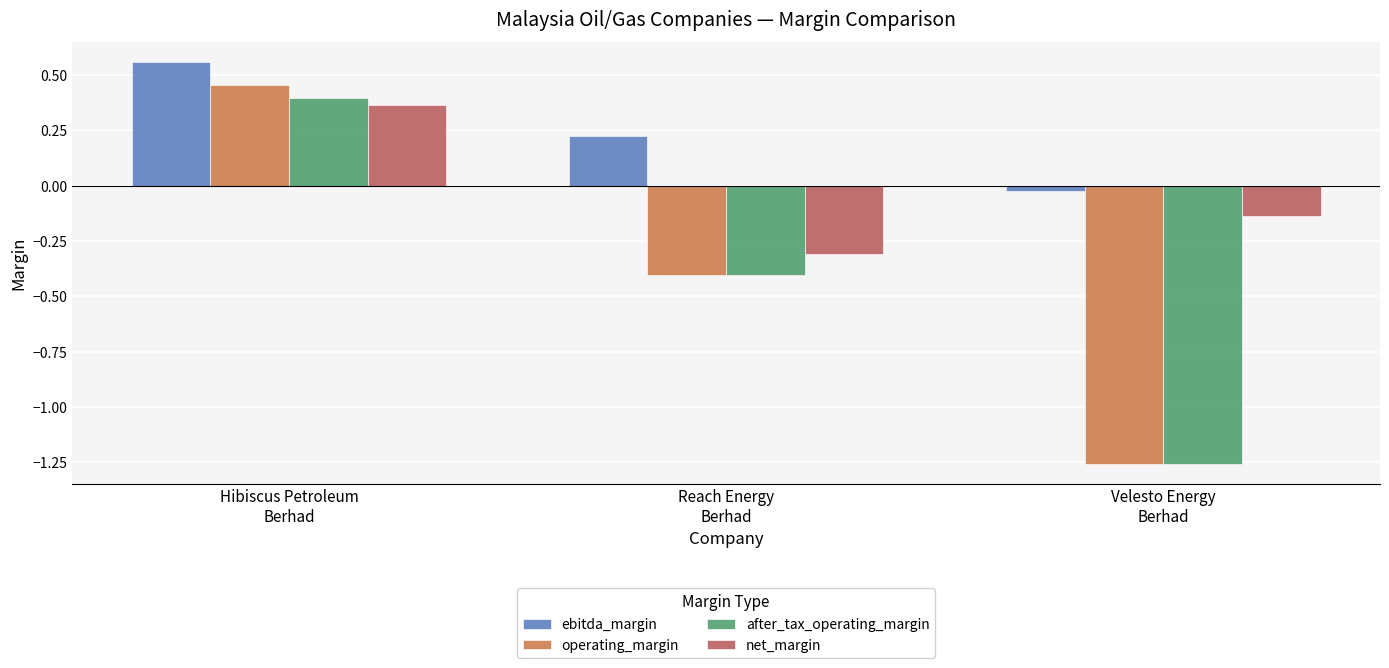

Which label corresponds to the smallest value in the chart?

Velesto Energy
Berhad